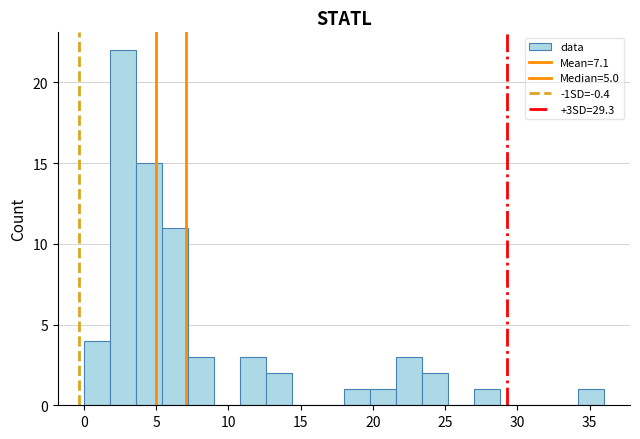

Read against the x-axis, roughly where is the centre of the tallest bar?

2.5